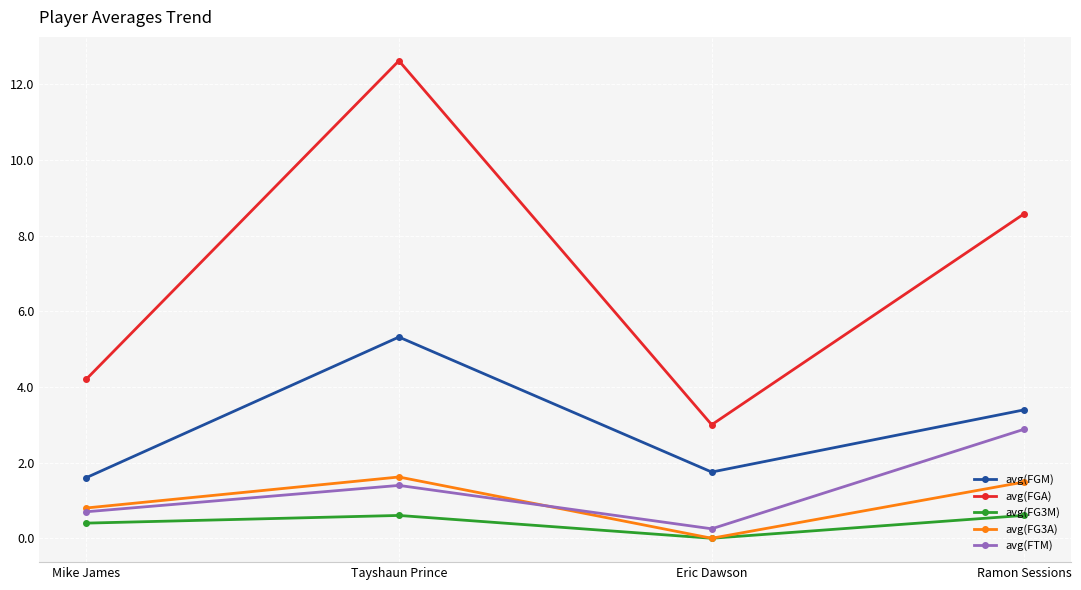

The value of avg(FG3A) at Eric Dawson is 1.0. True or false?

False